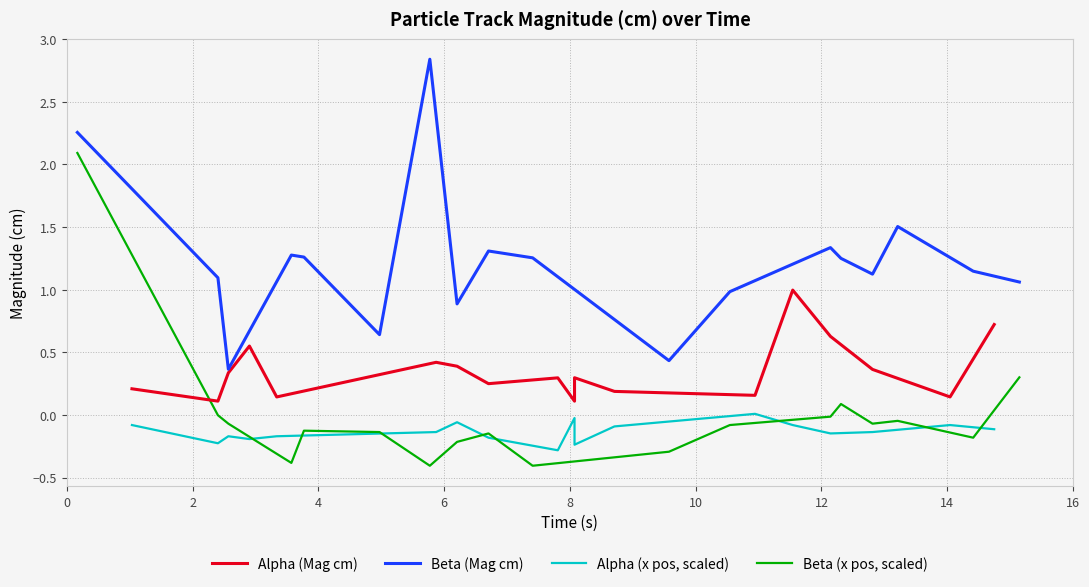

What is the lowest value of the Beta (Mag cm) series?

0.4